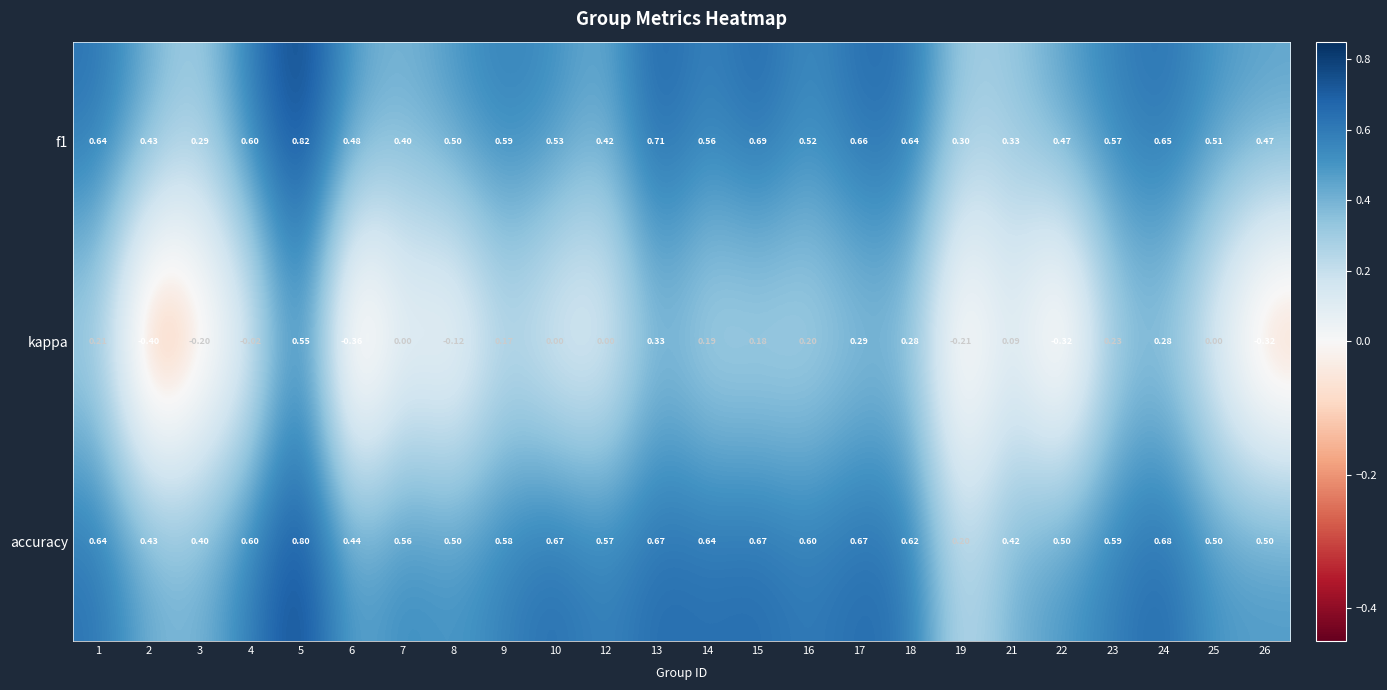

Between 1 and 25, which series saw the biggest shift?

kappa